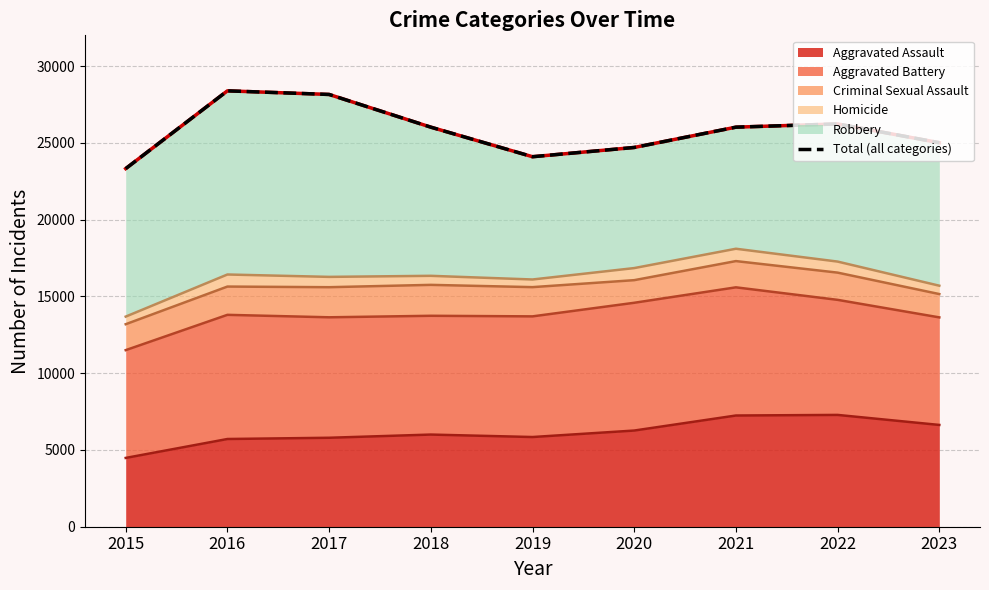

Count the number of values greater than 26020.

3